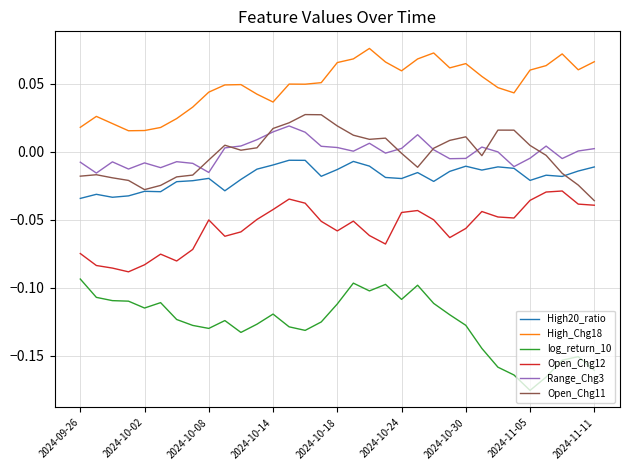

Which series has the largest total across all categories?

High_Chg18